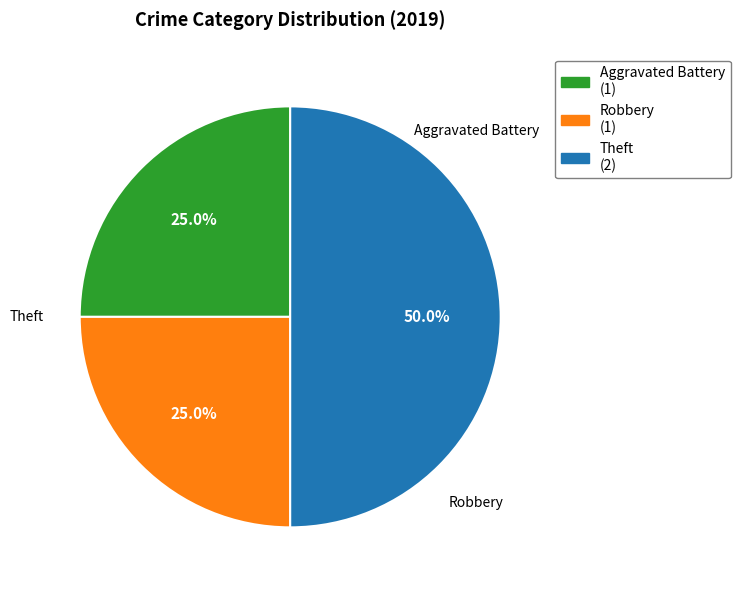

The Theft slice represents 50% of the pie. True or false?

True